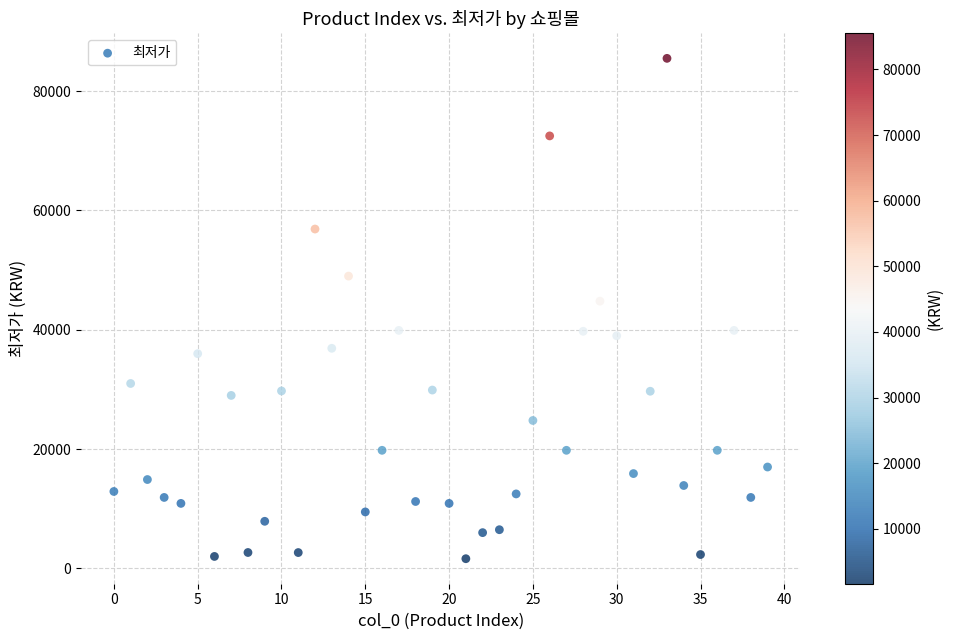

What Y value in the scatter plot is closest to 43565?

44800